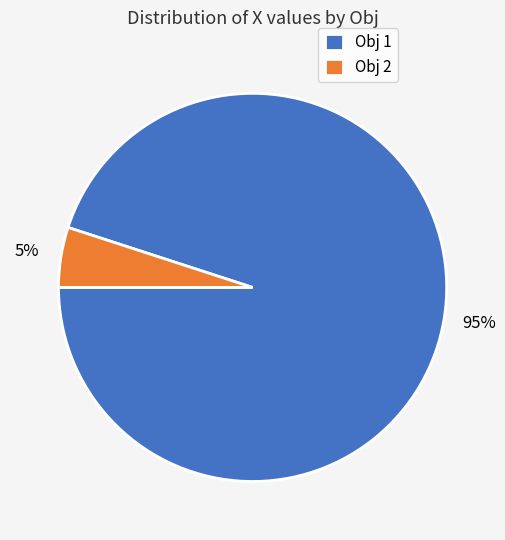

To the nearest percent, what is the average slice percentage?

50%